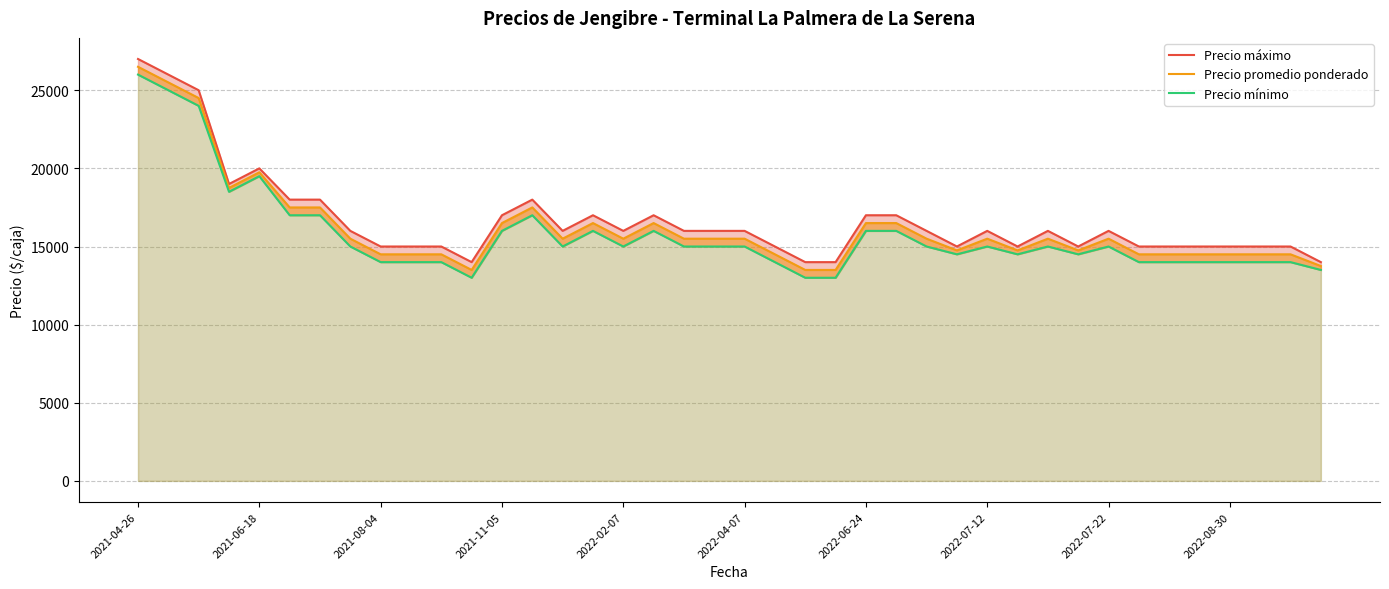

Rank the series at 19 from highest to lowest value.

Precio máximo, Precio promedio ponderado, Precio mínimo